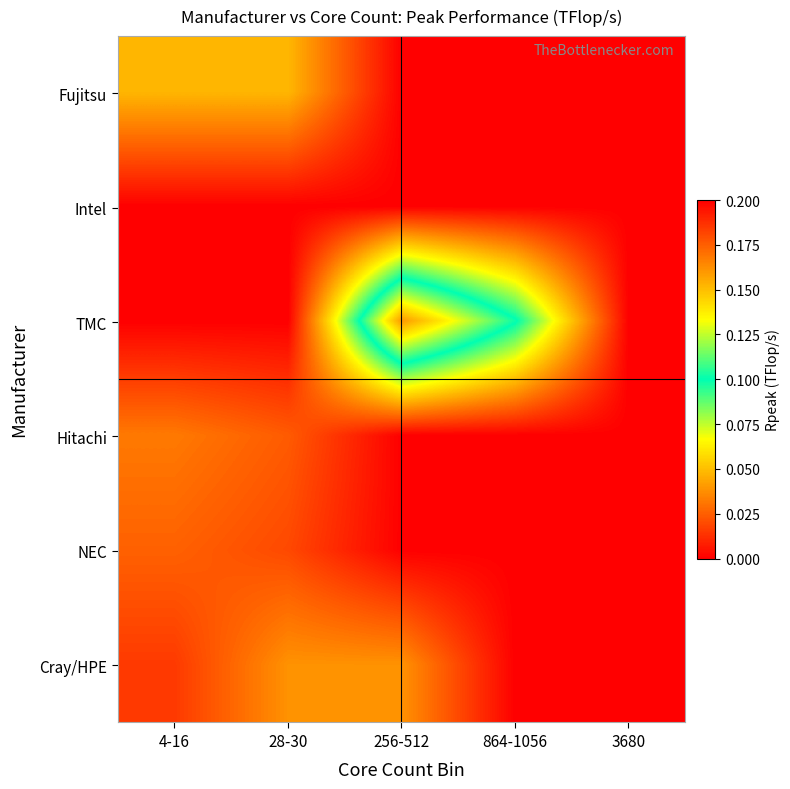

Reading right to left, transcribe all the data shown in this chart.

Fujitsu: 3680=0.0	864-1056=0.0	256-512=0.0	28-30=0.0	4-16=0.0
Intel: 3680=0.0	864-1056=0.0	256-512=0.0	28-30=0.0	4-16=0.0
TMC: 3680=0.0	864-1056=0.1	256-512=0.2	28-30=0.0	4-16=0.0
Hitachi: 3680=0.0	864-1056=0.0	256-512=0.0	28-30=0.0	4-16=0.0
NEC: 3680=0.0	864-1056=0.0	256-512=0.0	28-30=0.0	4-16=0.0
Cray/HPE: 3680=0.0	864-1056=0.0	256-512=0.0	28-30=0.0	4-16=0.0